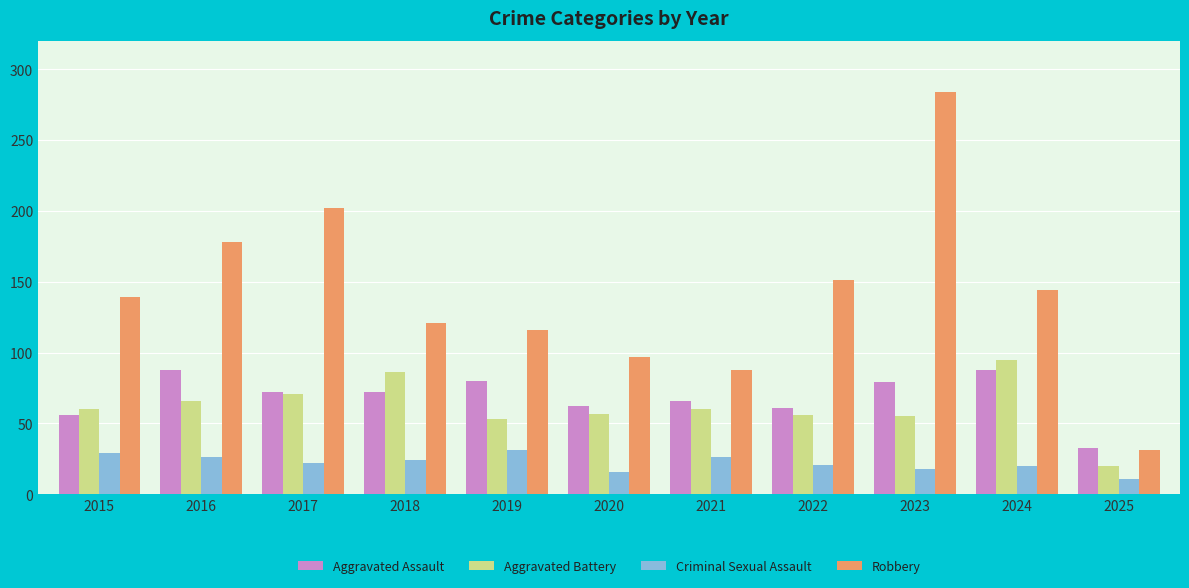

What is the average value of the Aggravated Assault series?

69